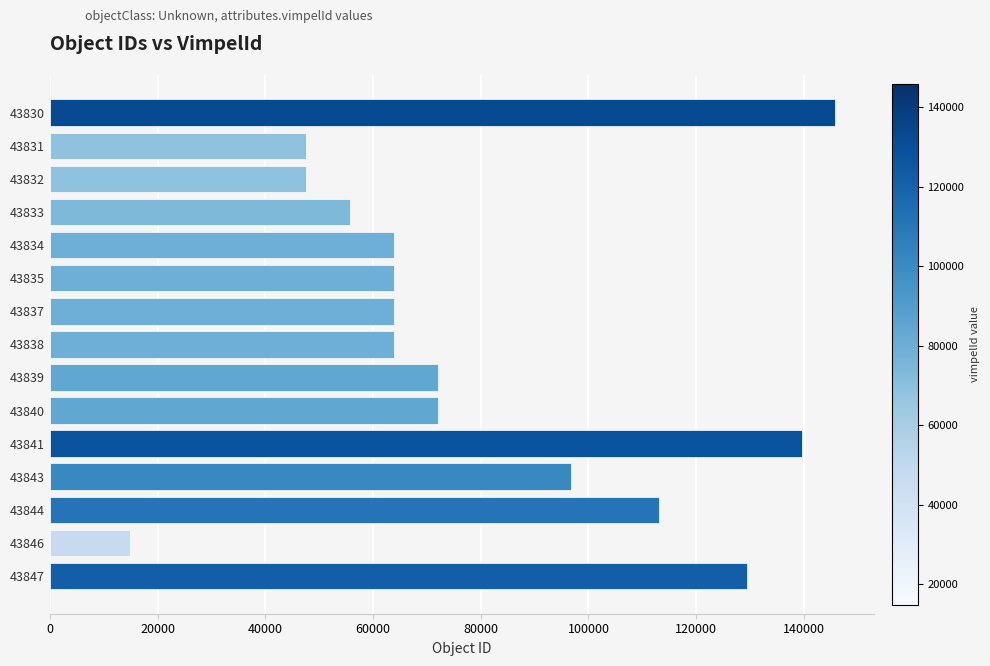

What is the sum of all values?

1190119